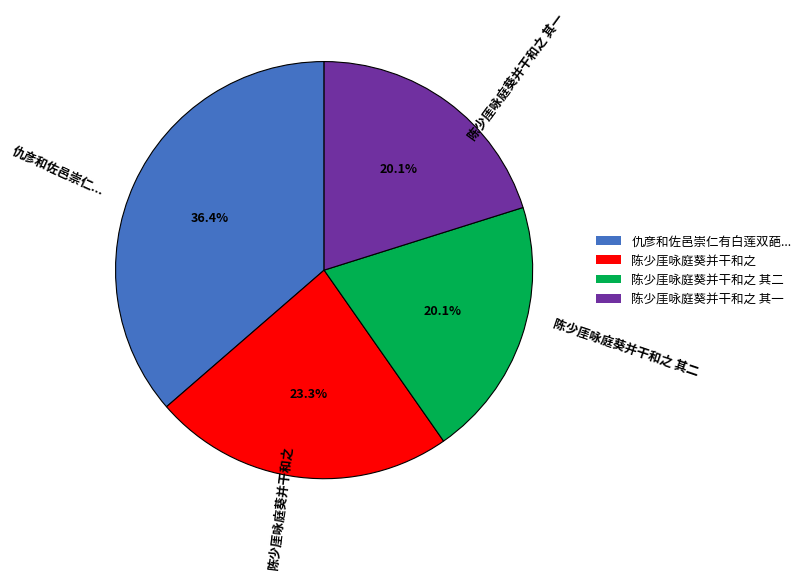

Is there any slice that represents more than half of the pie?

No